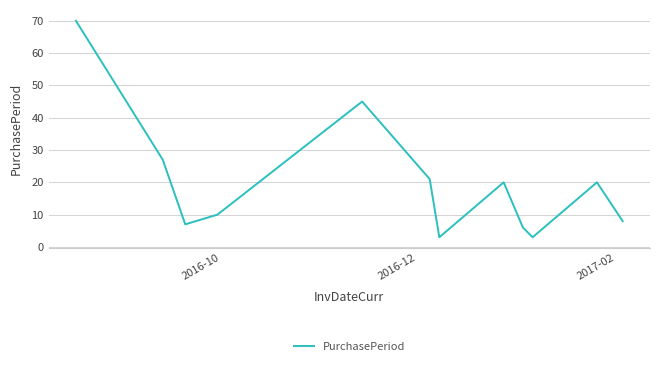

What is the difference between the maximum and minimum values?

67